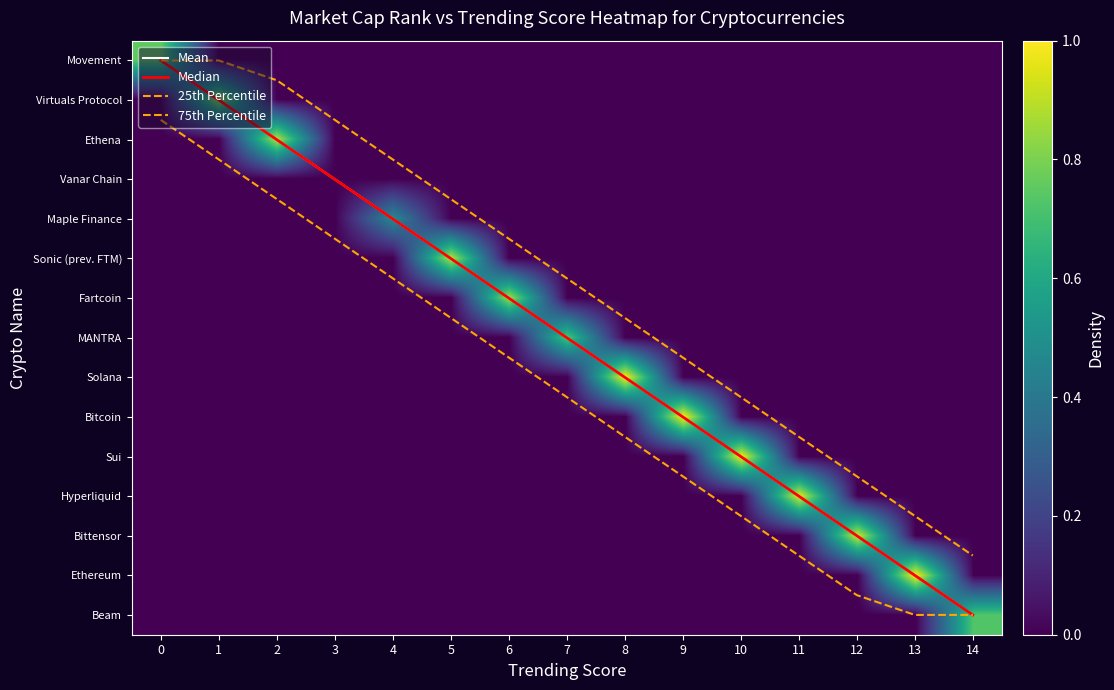

Which series has the widest spread of values?

Mean